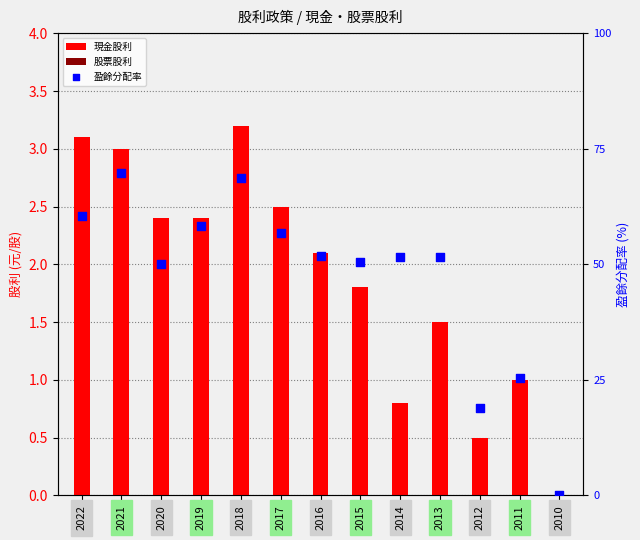

Which series has the largest total across all categories?

盈餘分配率